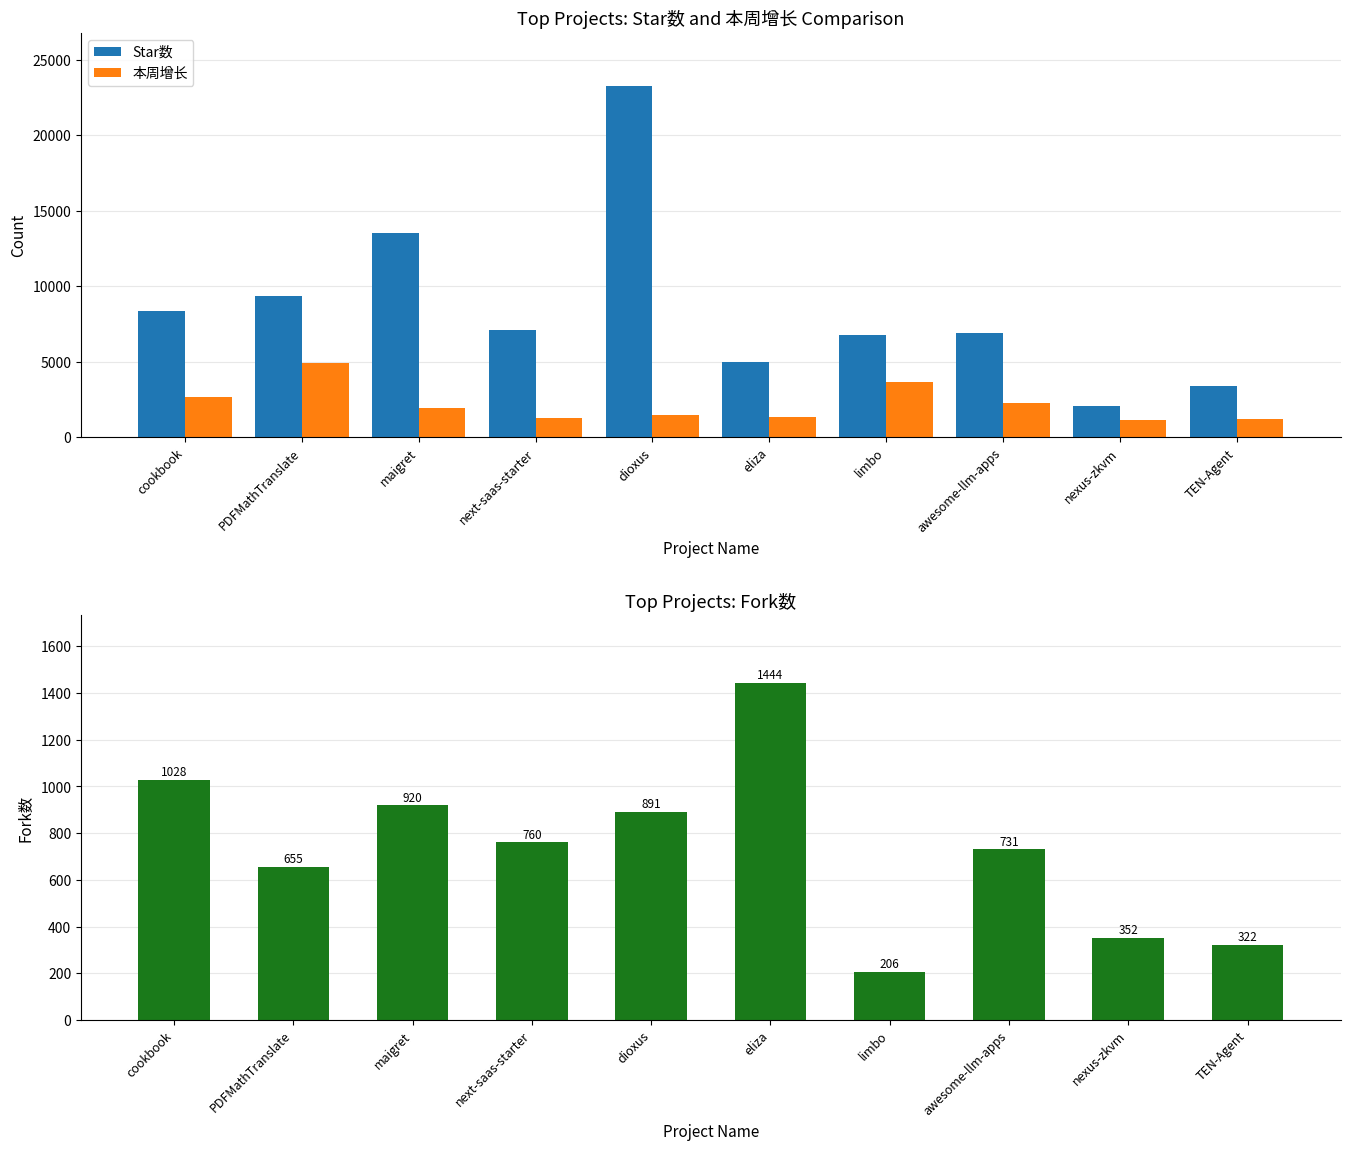

At which category is the sum across all series the highest?

dioxus